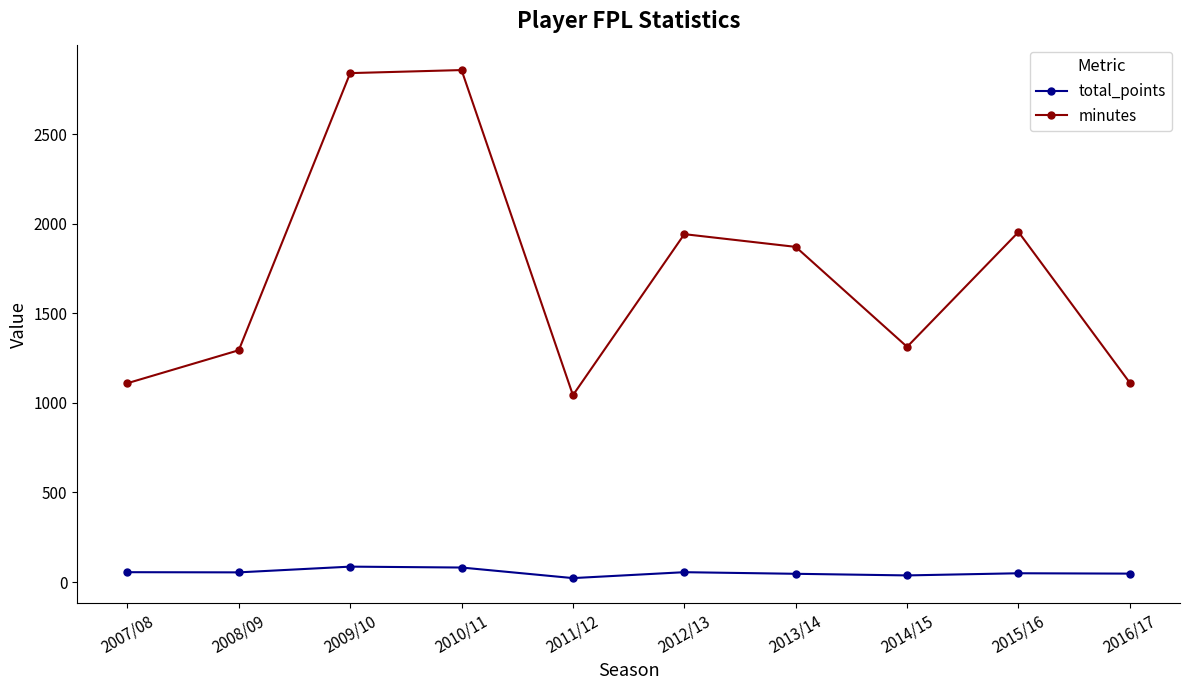

What is the label of the 2nd point from the left?

2008/09